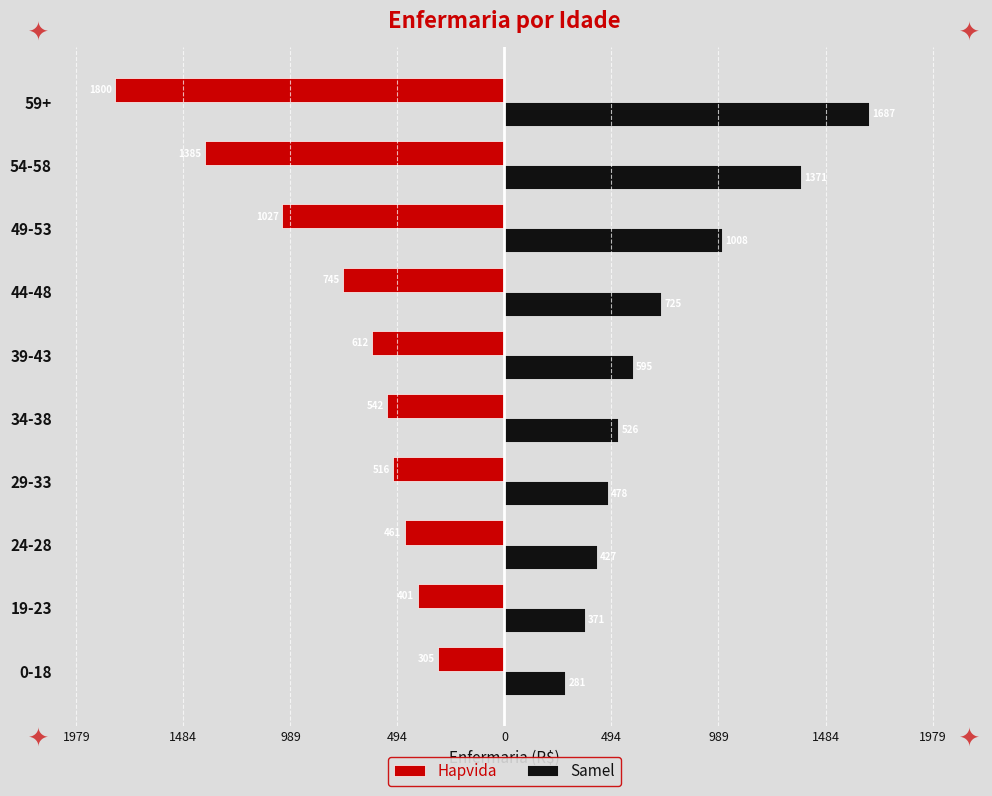

What are all the series names shown in the legend?

Hapvida, Samel